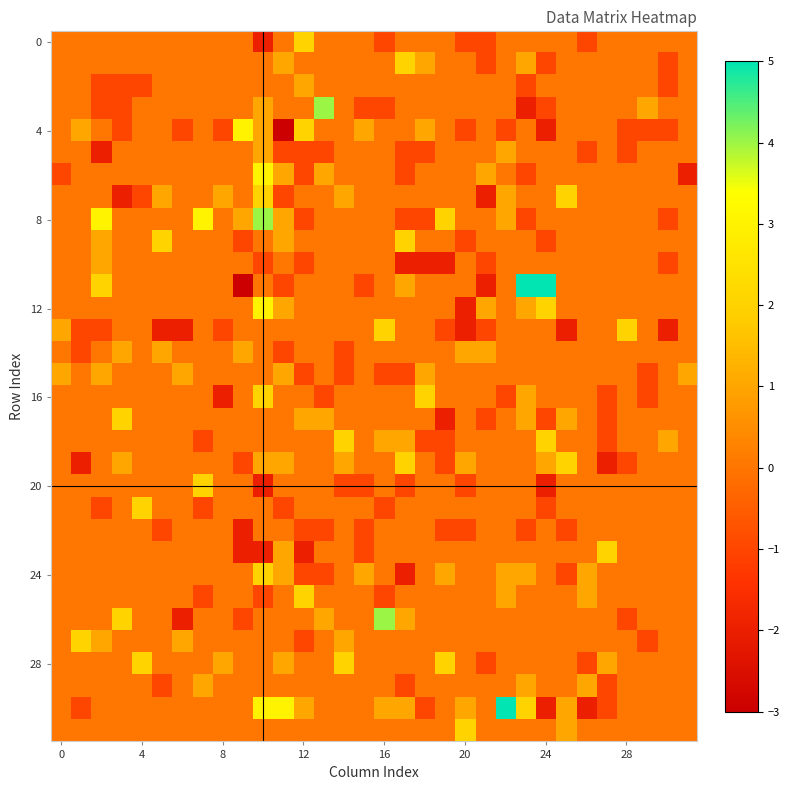

At how many categories does at least one series exceed 1?

23